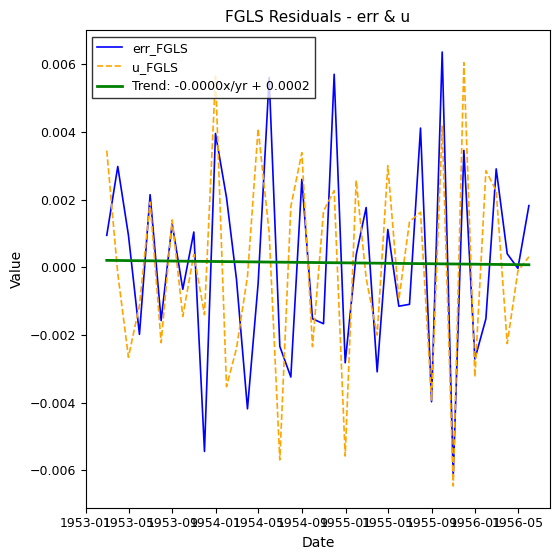

True or false: u_FGLS and Trend: -0.0000x/yr + 0.0002 intersect in this chart.

True